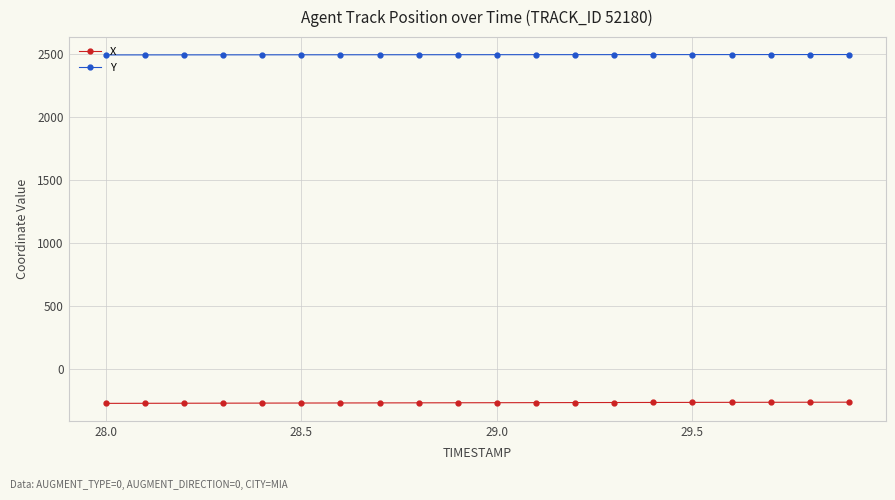

List the series in order of their overall mean, lowest first.

X, Y